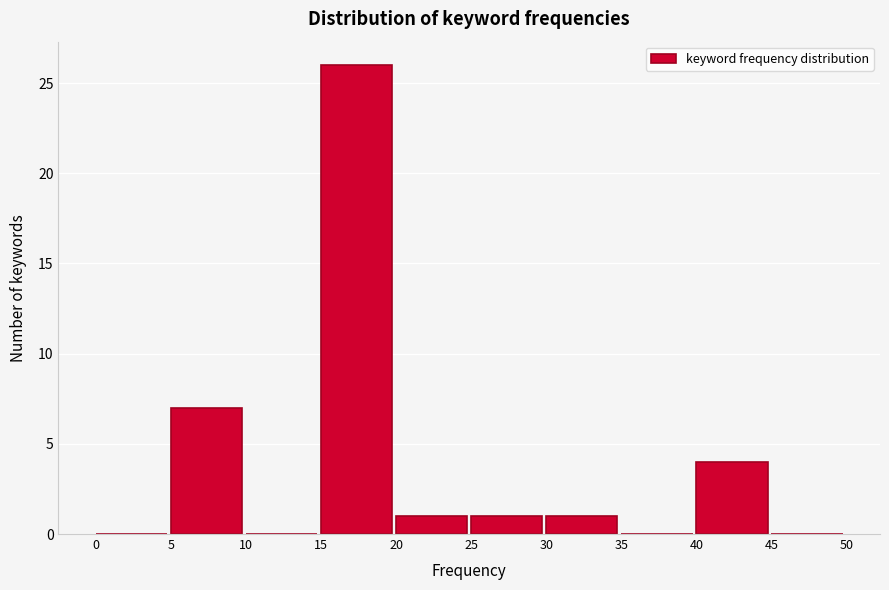

Reading left to right, transcribe this chart: for each bar, give the range it covers on the x-axis and its height. The values are not printed on the chart, so give them approximately, as read against the axis.

0 to 5: 0
5 to 10: 7
10 to 15: 0
15 to 20: 26
20 to 25: 1
25 to 30: 1
30 to 35: 1
35 to 40: 0
40 to 45: 4
45 to 50: 0